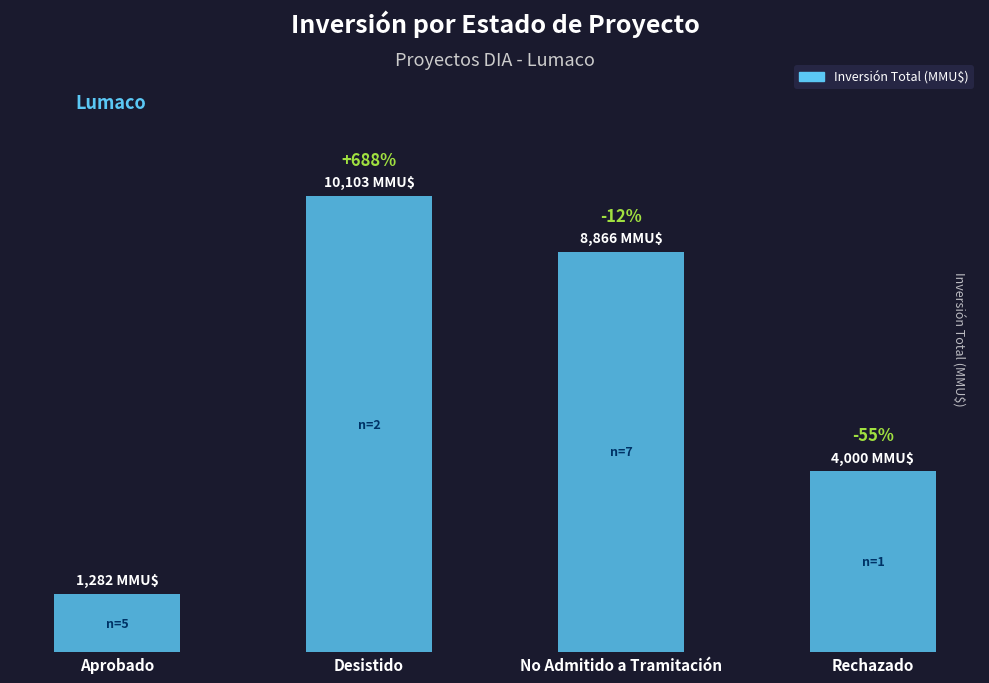

List the labels in order of value, smallest first.

Aprobado, Rechazado, No Admitido a Tramitación, Desistido